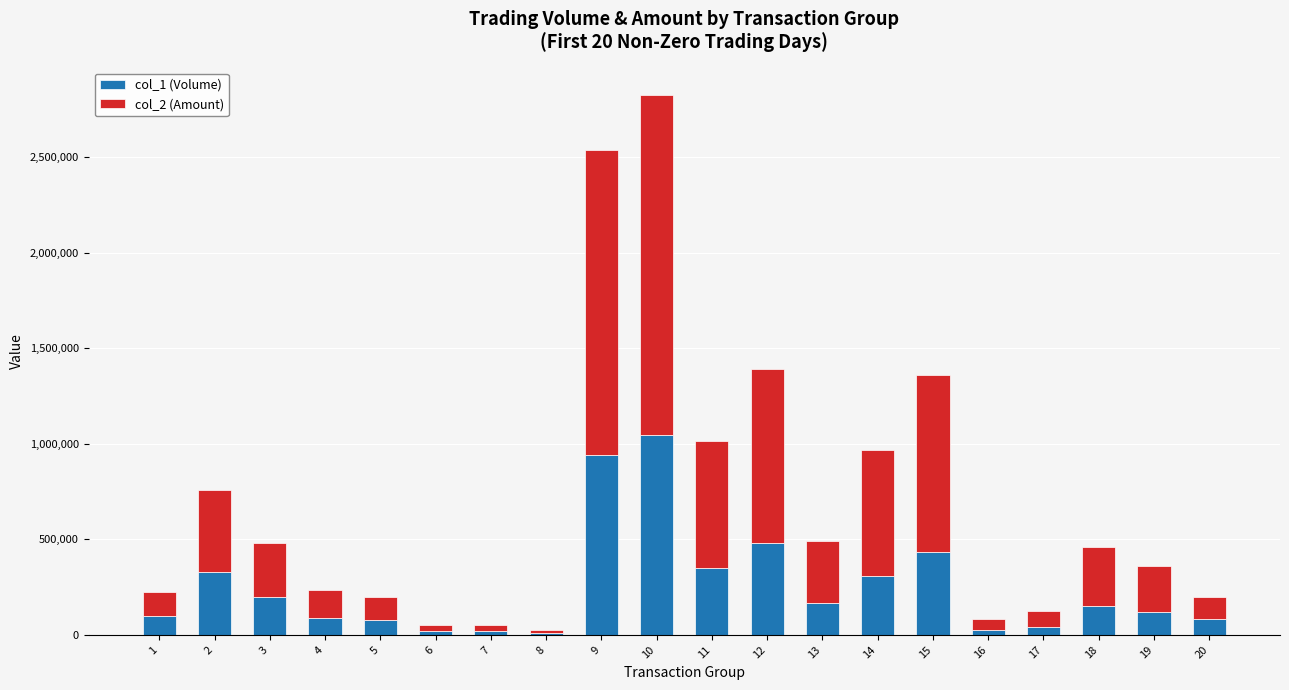

How many data points does each series have?

20